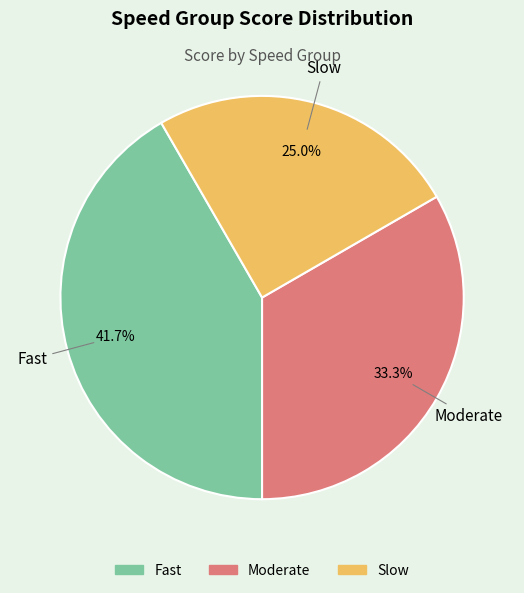

The Fast slice represents 42% of the pie. True or false?

True